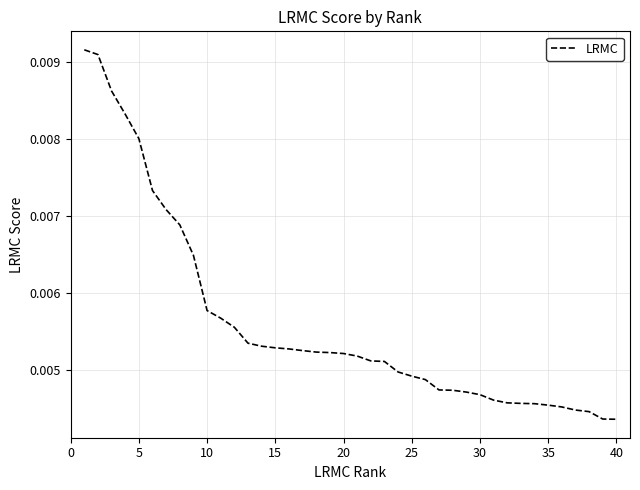

Where is the data nearest to the value 0?

40